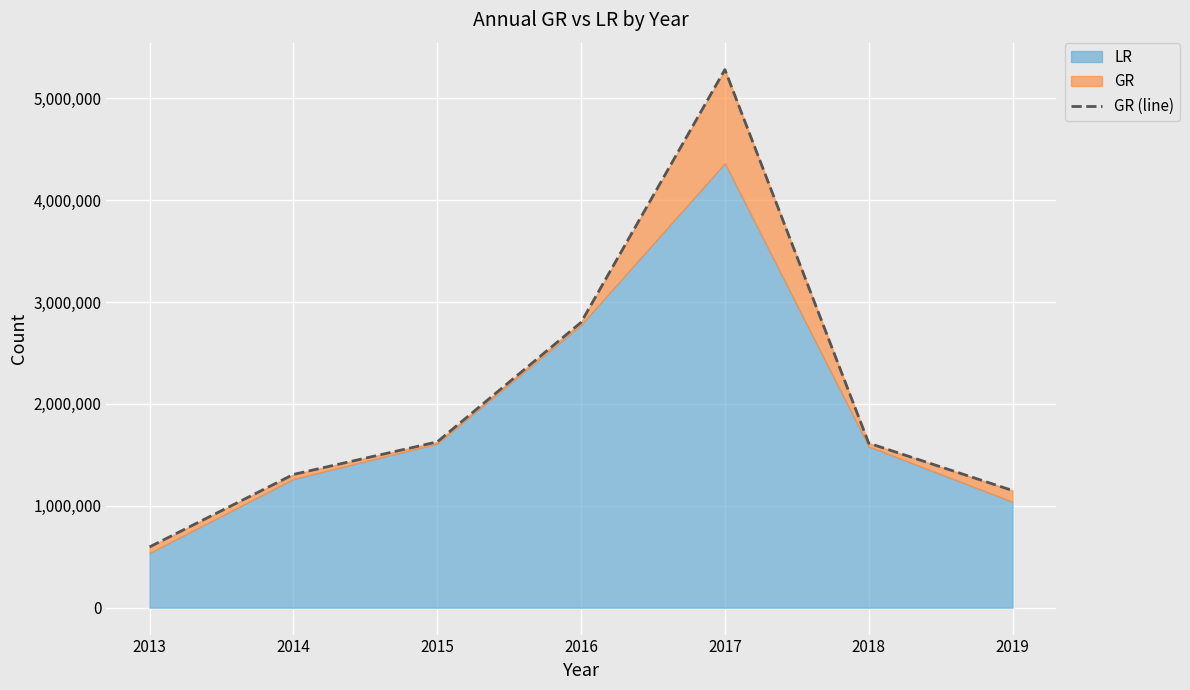

What is the difference between the second highest and minimum values?

2204075